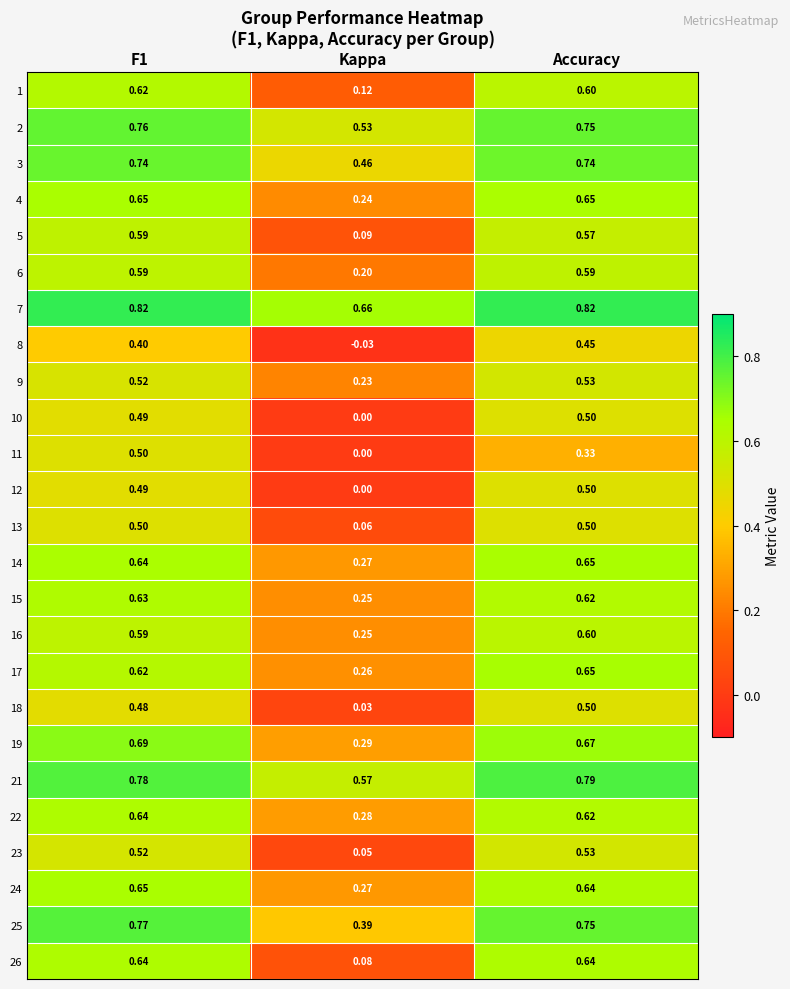

Which category has the lowest value across all series?

Kappa